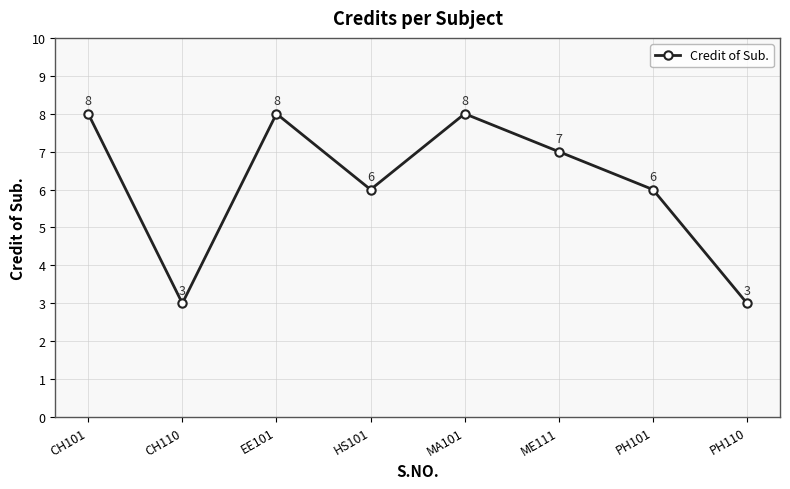

Does the chart have visible grid lines?

Yes